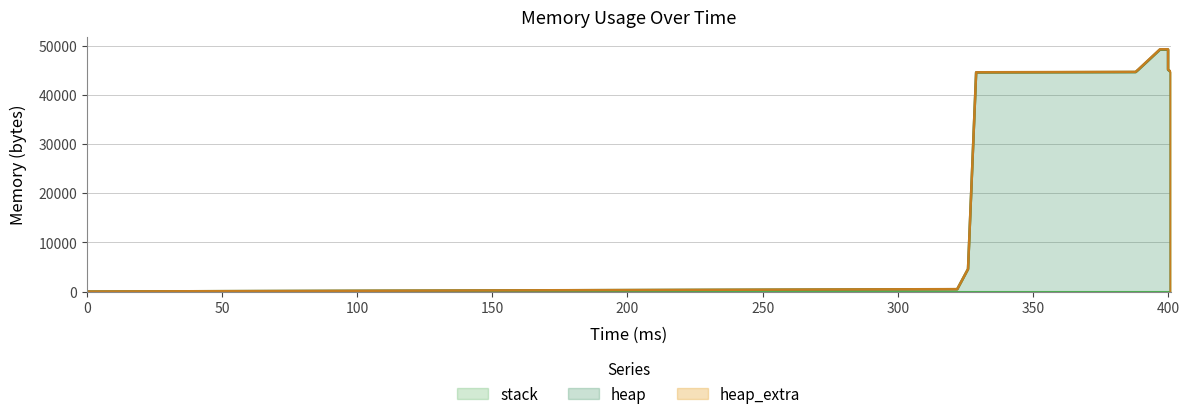

What is the greatest value displayed?

49208